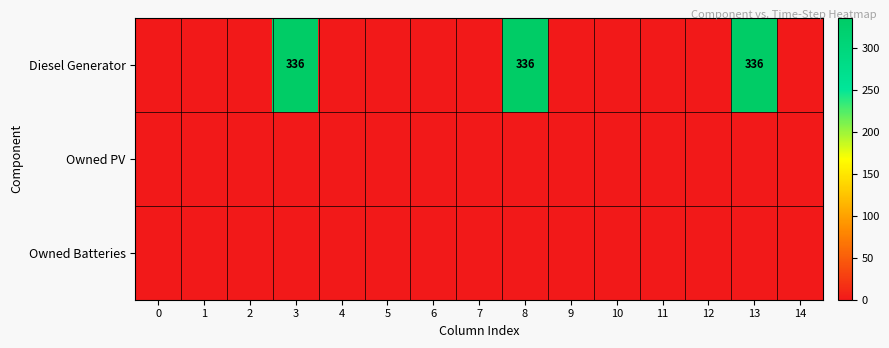

Is the value of Owned PV at 5 greater than the value of Owned Batteries at 9?

No